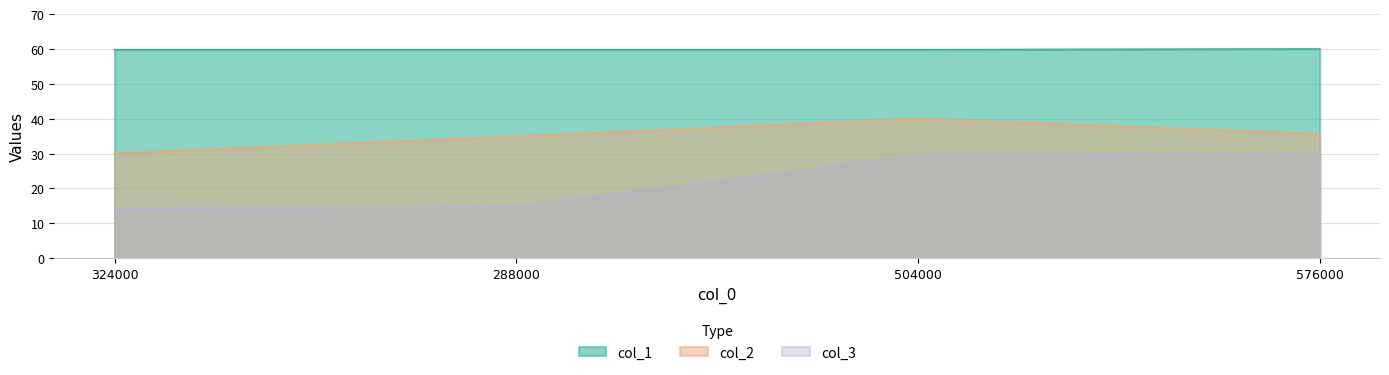

Reading left to right, list all the values displayed in this chart.

col_1: 324000=59.8	288000=59.8	504000=59.8	576000=60.0
col_2: 324000=30.1	288000=34.9	504000=40.0	576000=35.6
col_3: 324000=14.2	288000=14.7	504000=29.5	576000=30.0